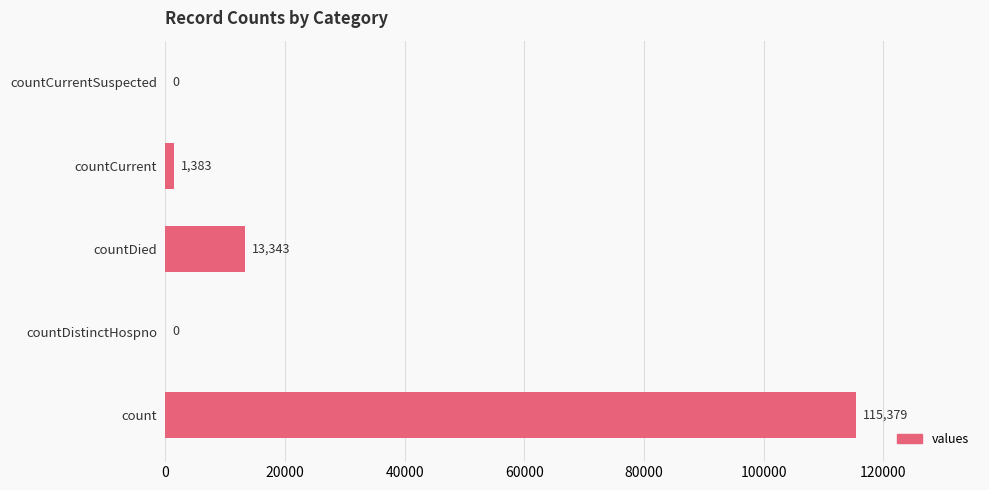

Where is the data nearest to the value 57689?

countDied